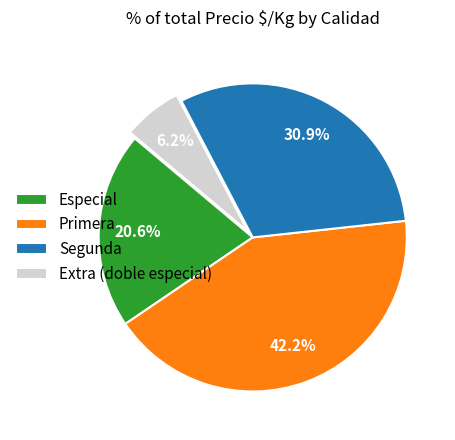

Between Extra (doble especial) and Primera, which is larger?

Primera